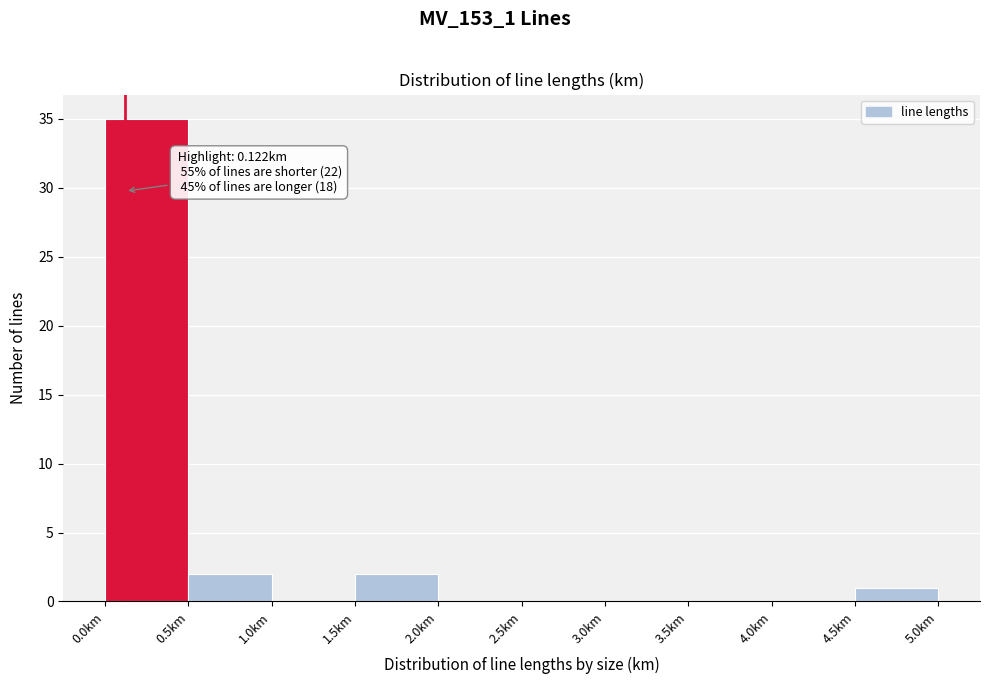

Over which range of the x-axis is the bar tallest?

0.0 to 0.5